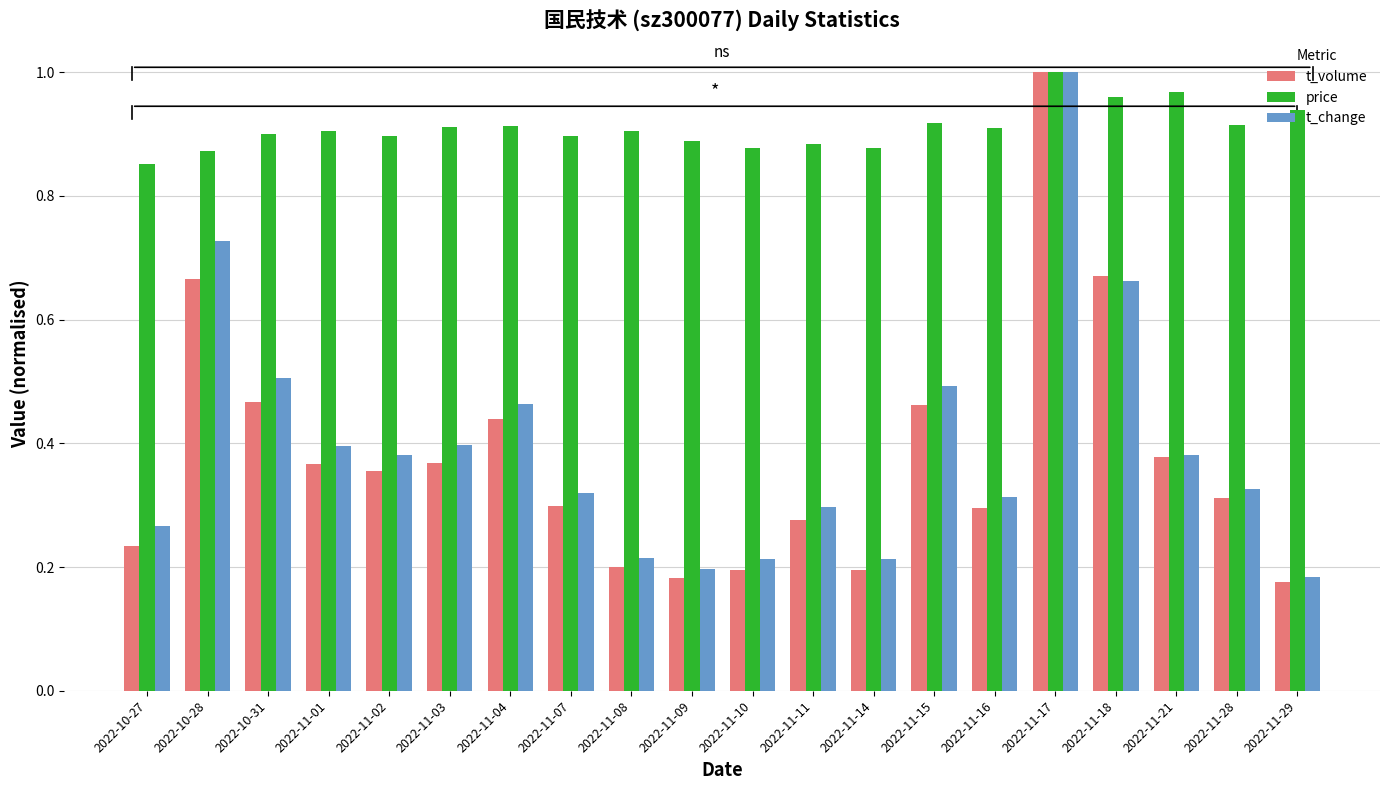

How many series are shown in this chart?

3